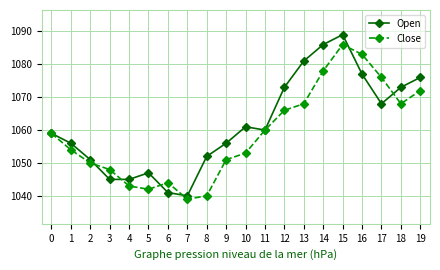

True or false: Open has more than 1 interior local peaks.

True